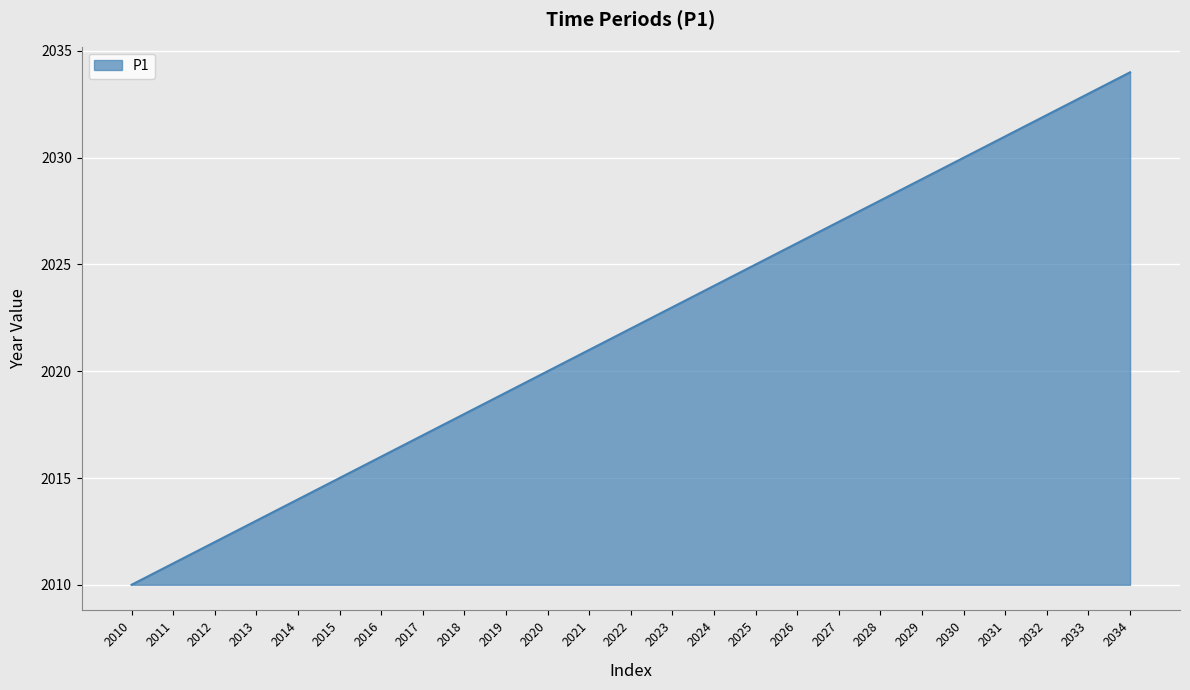

The value at 2013 is 2013. True or false?

True